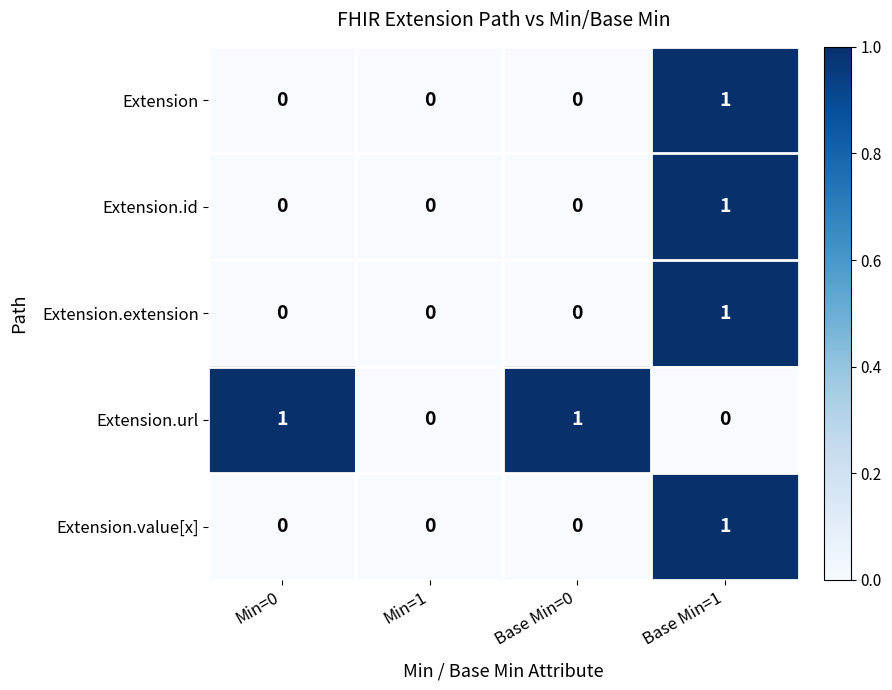

Reading right to left, extract all data points from this chart.

Extension: 1	0	0	0
Extension.id: 1	0	0	0
Extension.extension: 1	0	0	0
Extension.url: 0	1	0	1
Extension.value[x]: 1	0	0	0